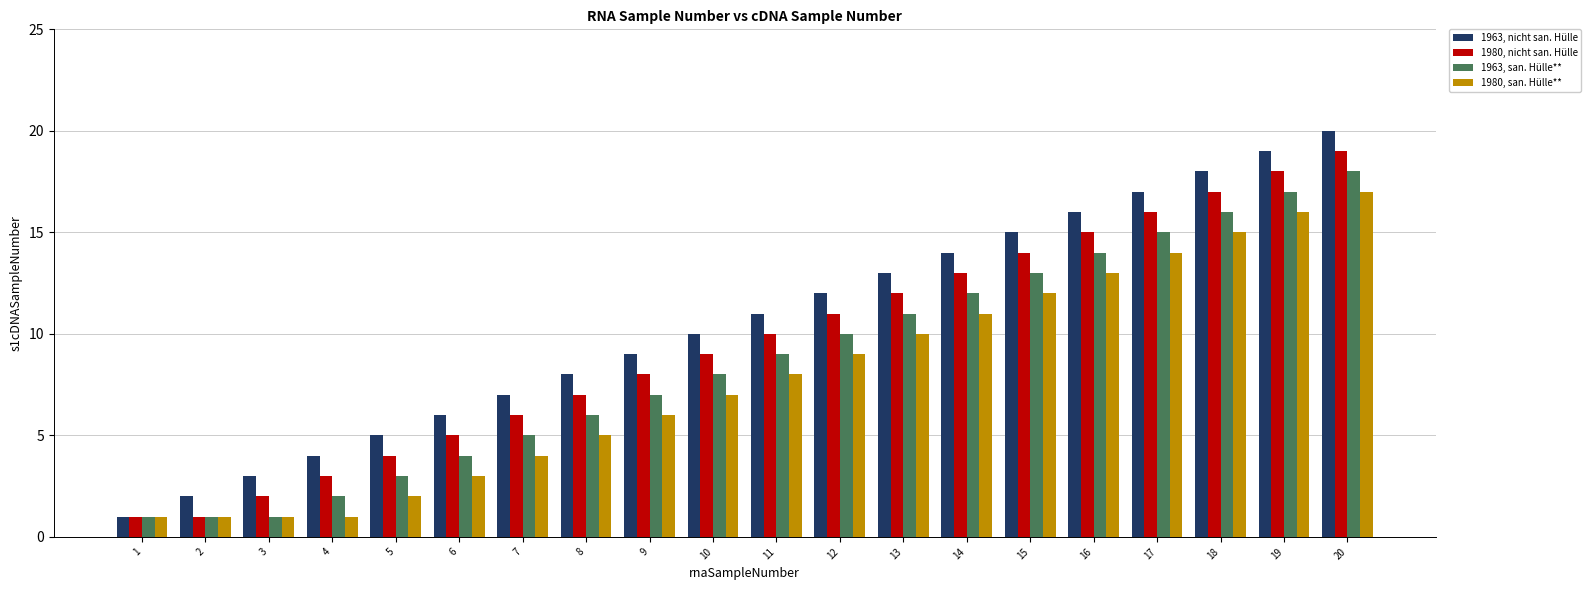

Rank the series by their average value, from highest to lowest.

1963, nicht san. Hülle, 1980, nicht san. Hülle, 1963, san. Hülle**, 1980, san. Hülle**